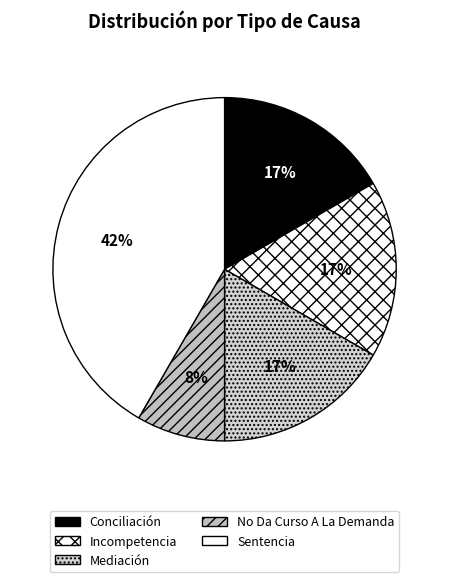

Which category has the biggest portion of the pie?

Sentencia